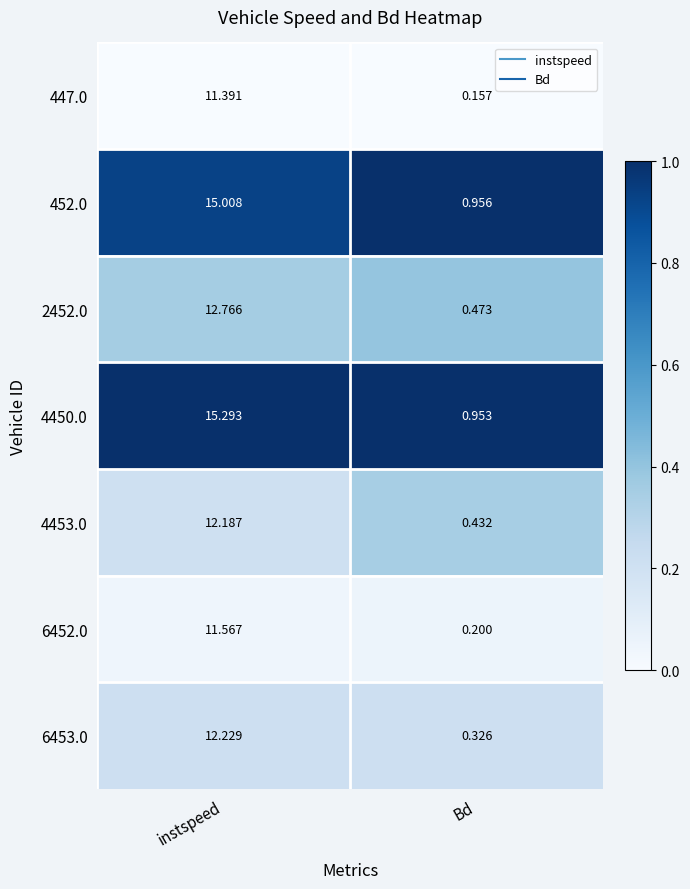

Between instspeed and Bd, which series saw the biggest shift?

4450.0